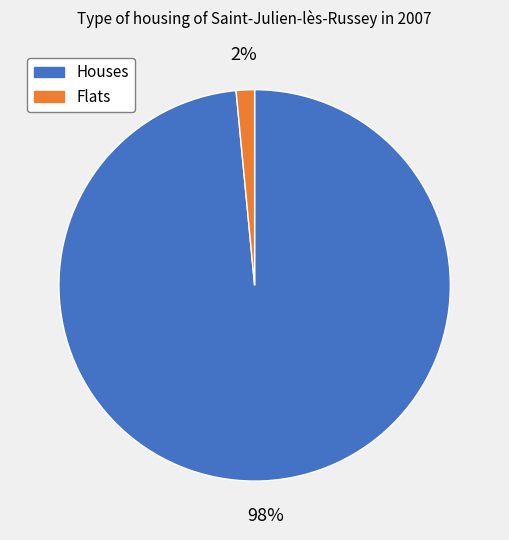

Is there any slice that represents more than half of the pie?

Yes